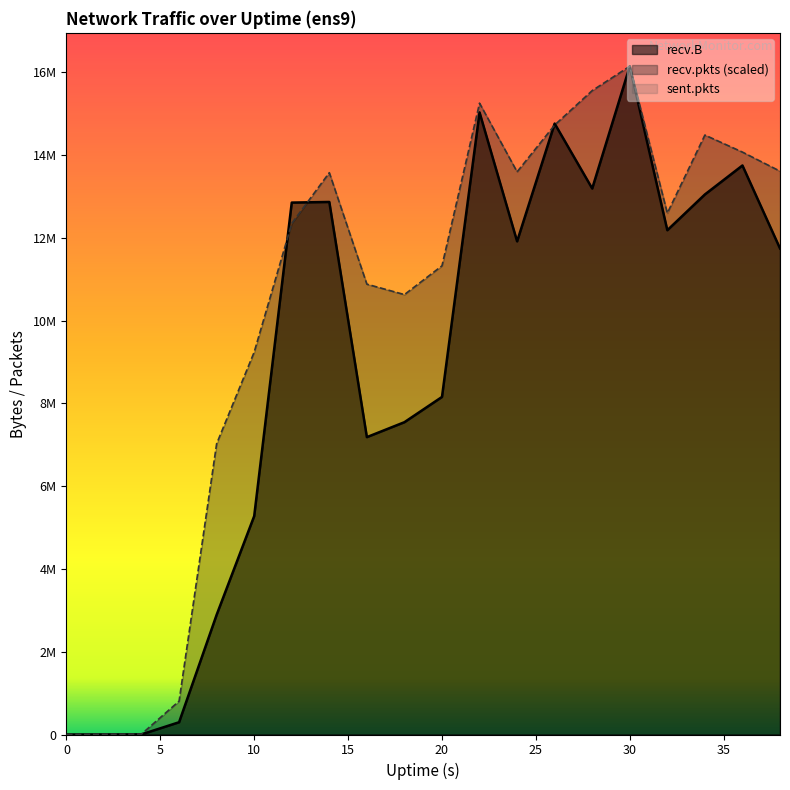

Where does the recv.pkts series first go above 12593622?

14